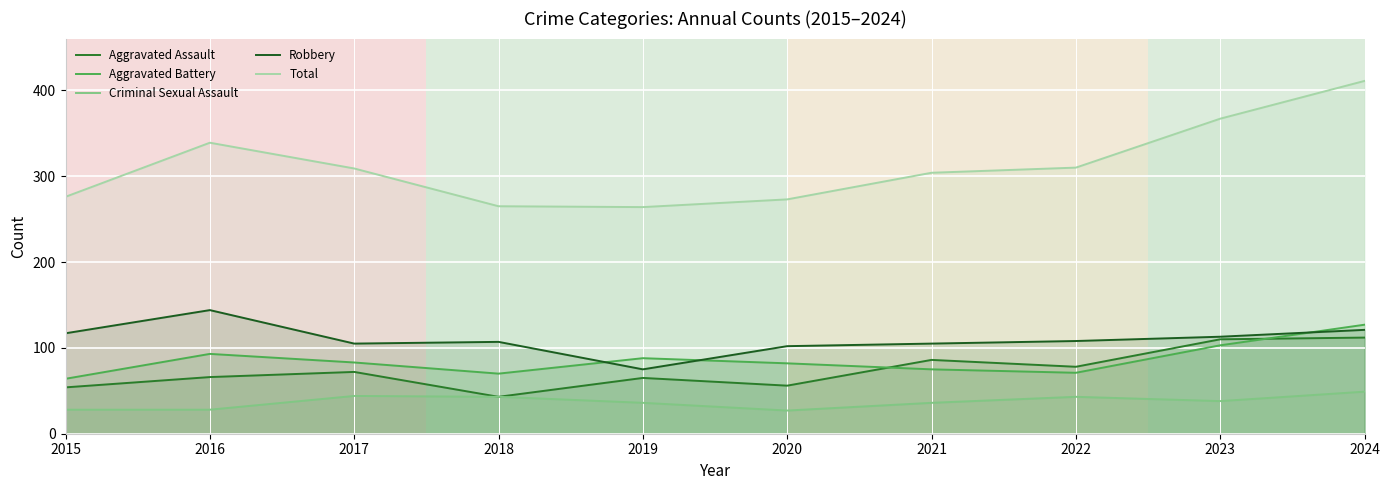

What is the maximum value for Robbery?

144